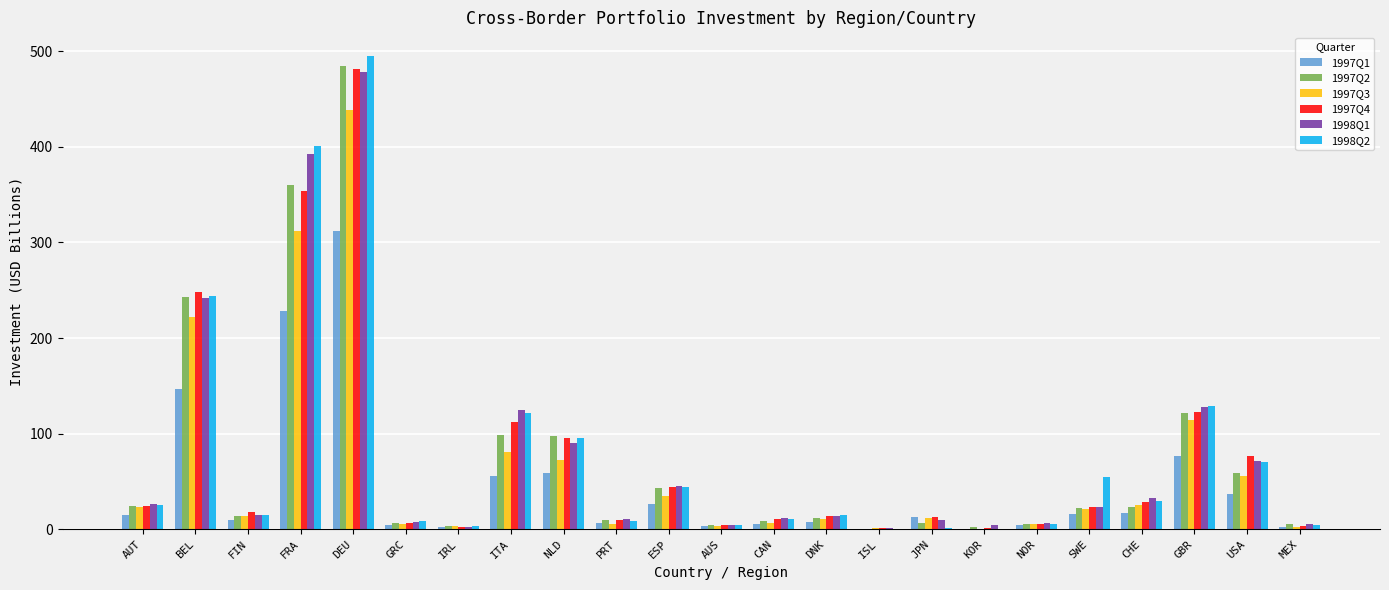

Where does the 1997Q4 series first go above 18?

AUT